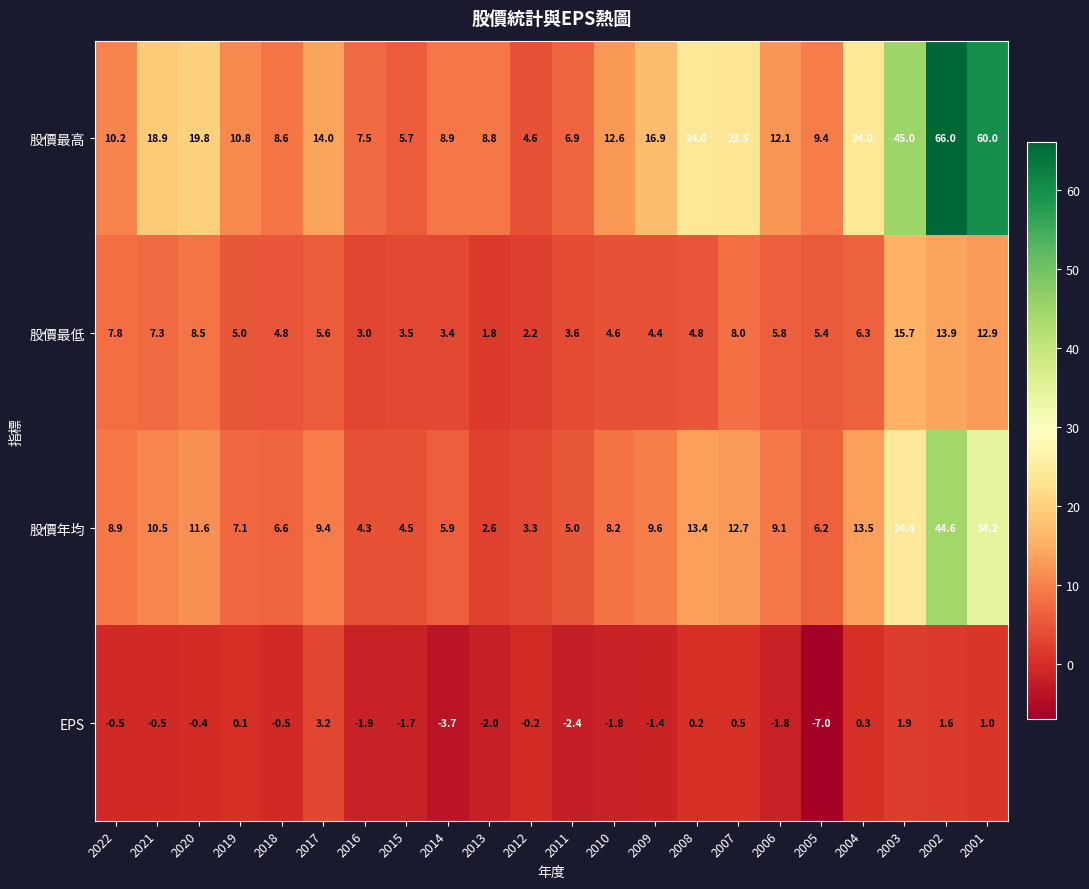

Which series has the widest spread of values?

股價最高